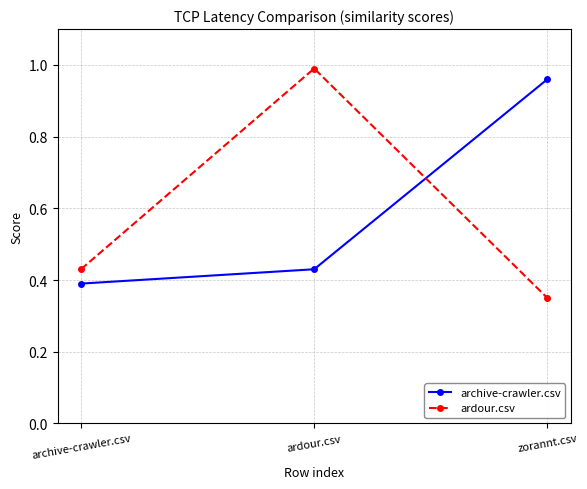

How many series are shown in this chart?

2